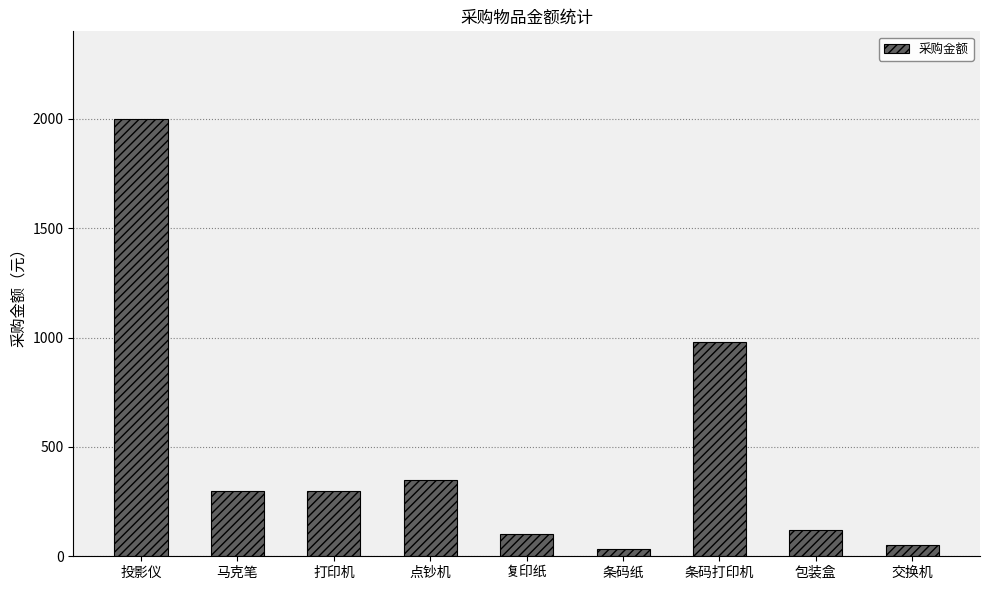

What is the label of the 5th bar from the left?

复印纸